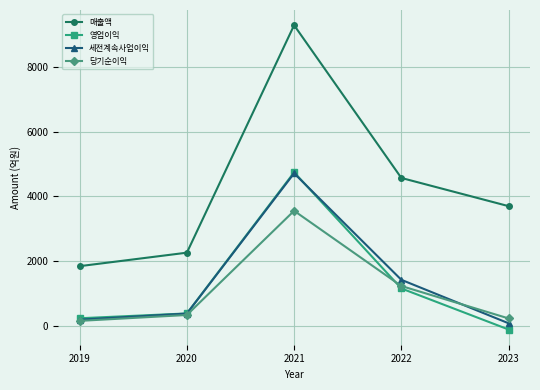

Where is 세전계속사업이익 nearest to the value 2392?

2022